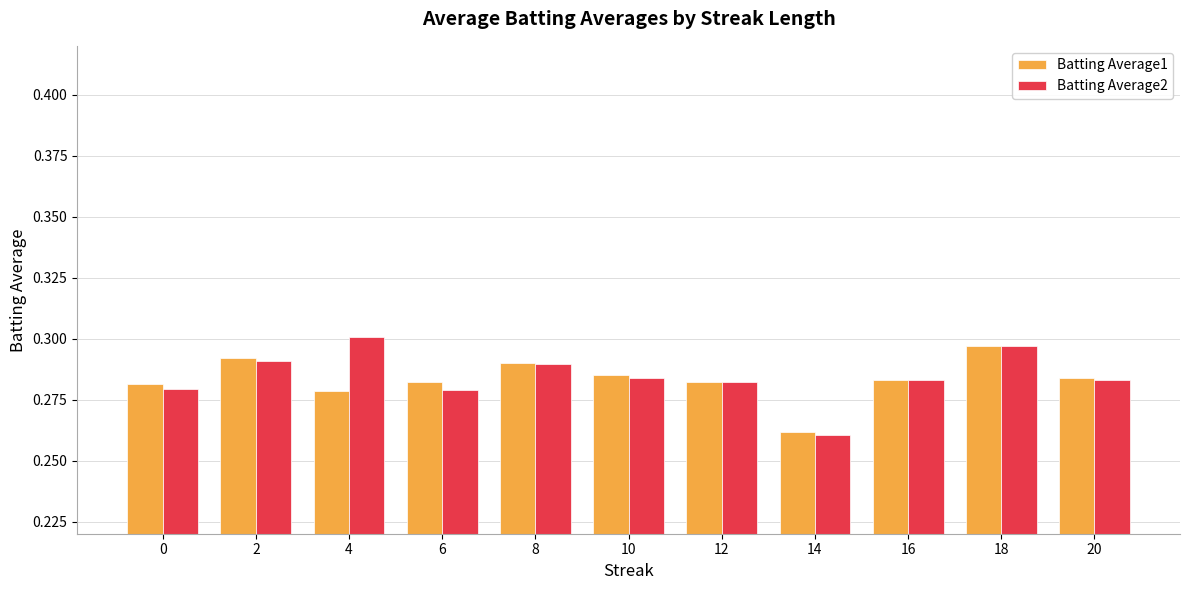

Where is Batting Average1 nearest to the value 0?

14